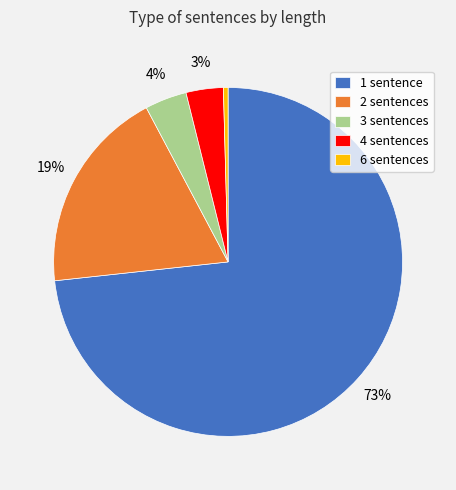

Between 4 sentences and 6 sentences, which is larger?

4 sentences